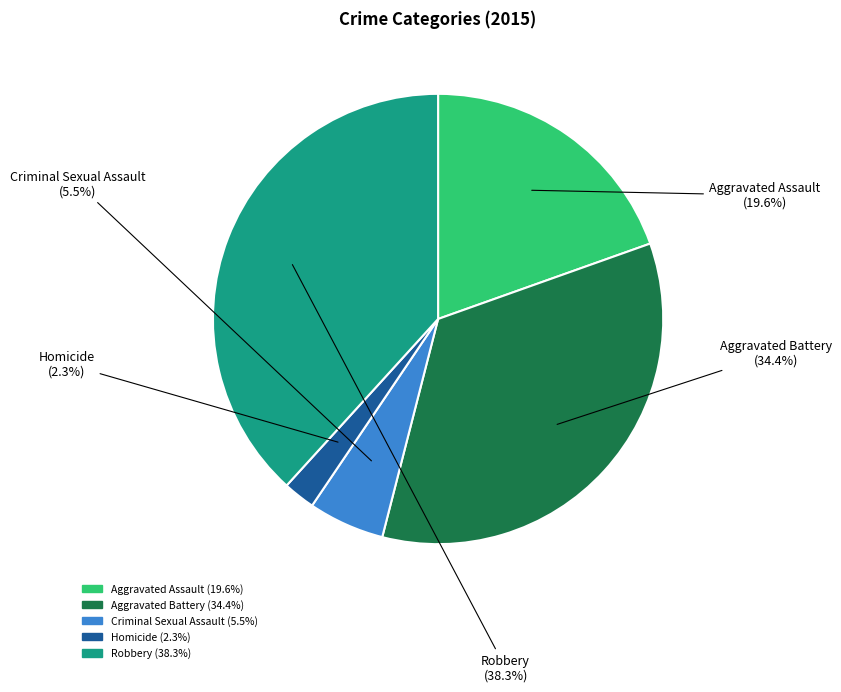

The Robbery slice represents 29% of the pie. True or false?

False